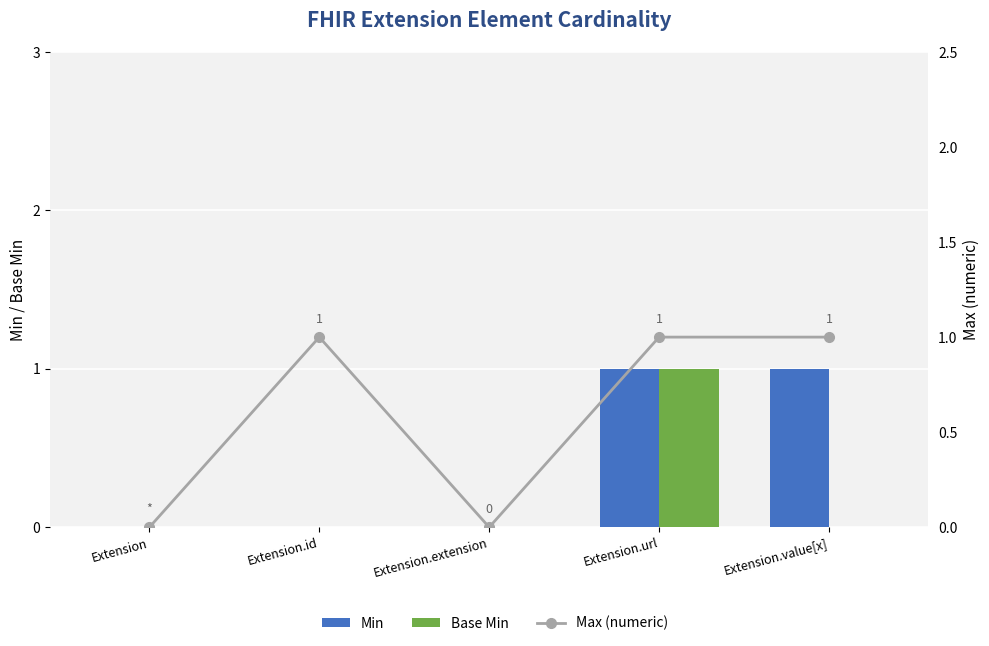

Which category has the highest value across all series?

Extension.url